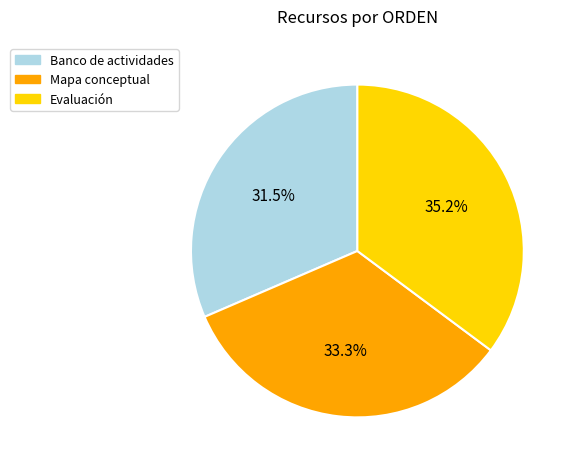

To the nearest percent, what is the difference between the largest and smallest slice percentages?

4%